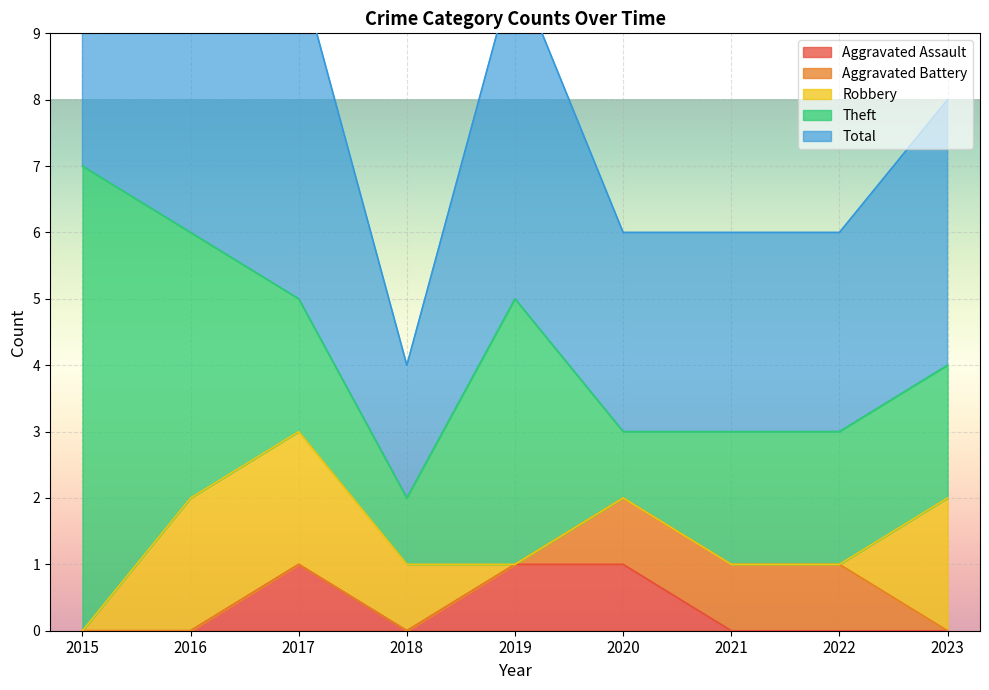

How many values in the Robbery series exceed 0?

4